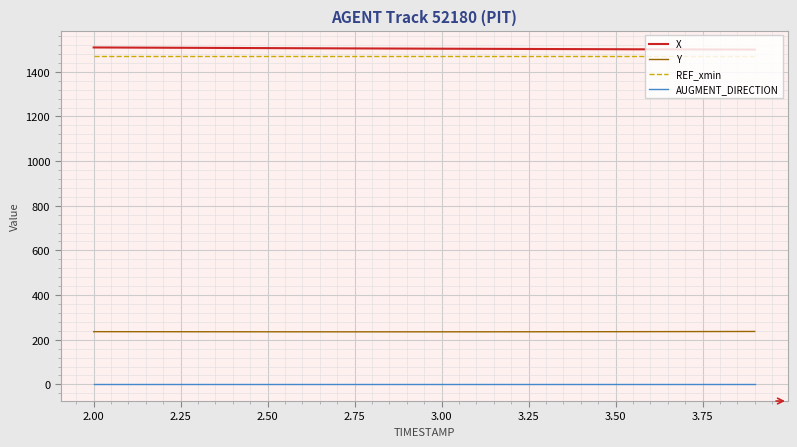

True or false: X and Y cross at least once.

False